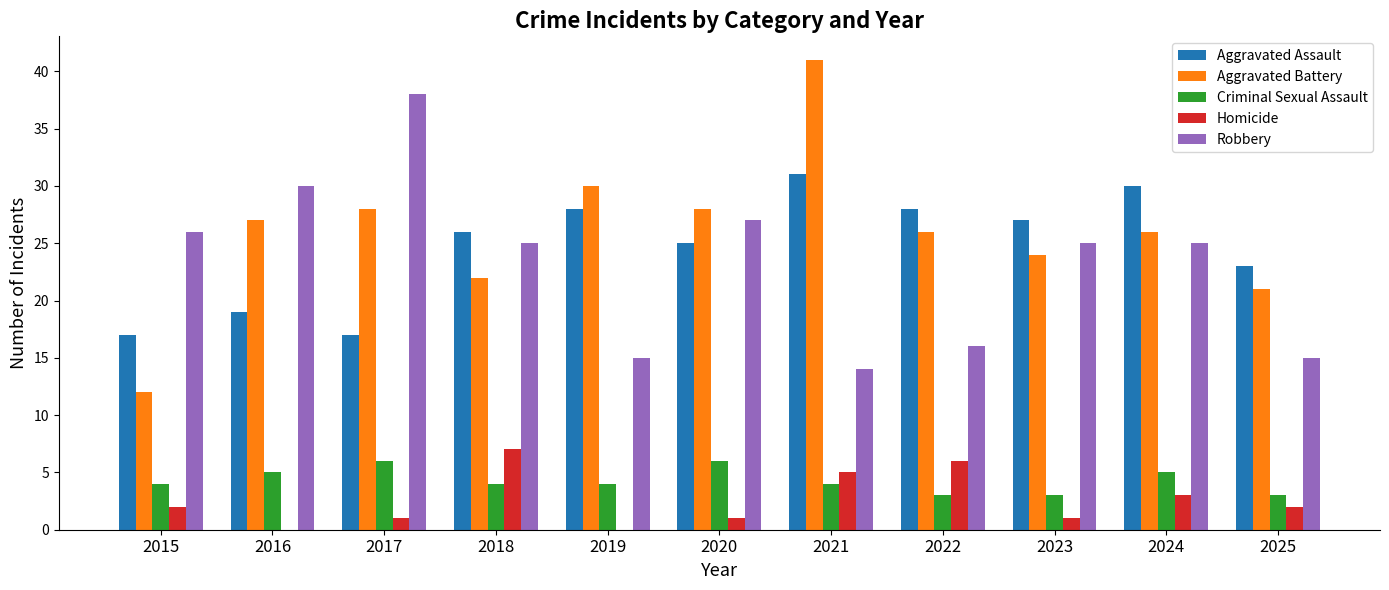

Count the number of categories in the chart.

11